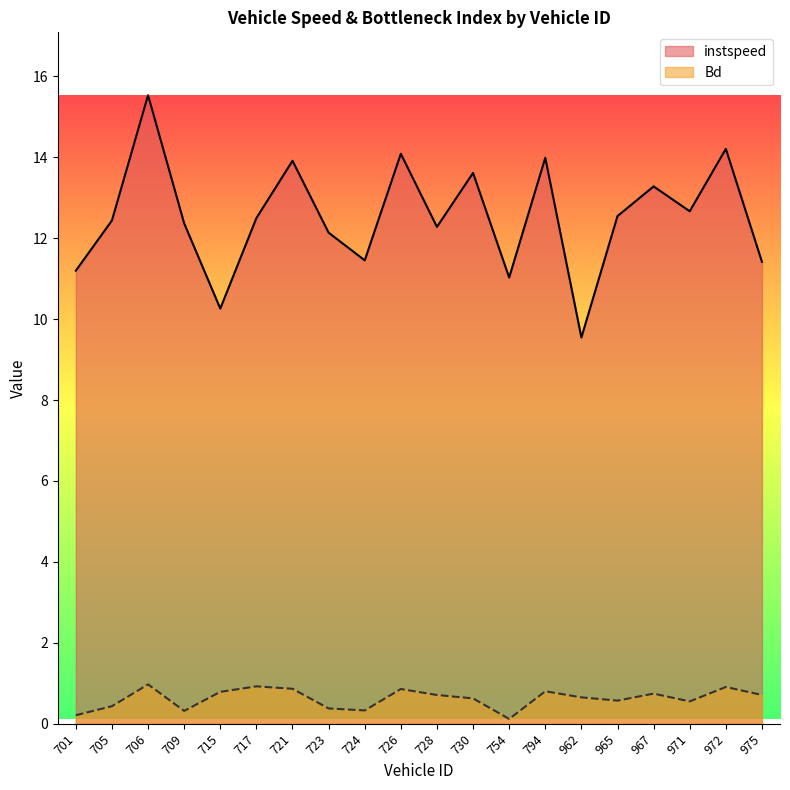

At which category does instspeed reach its first local valley?

715